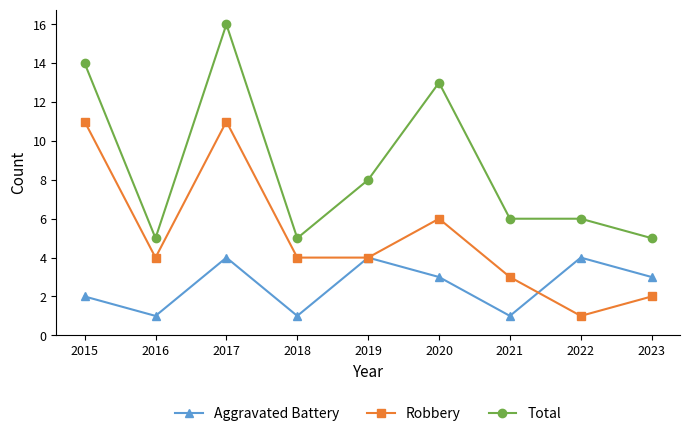

At which category does Robbery reach its first local valley?

2016